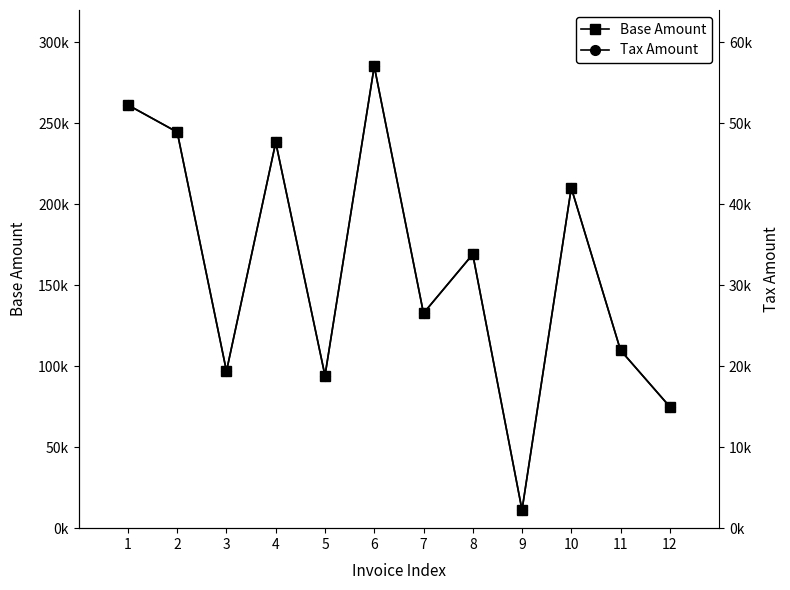

What is the total value across all series at 1?

313599.6